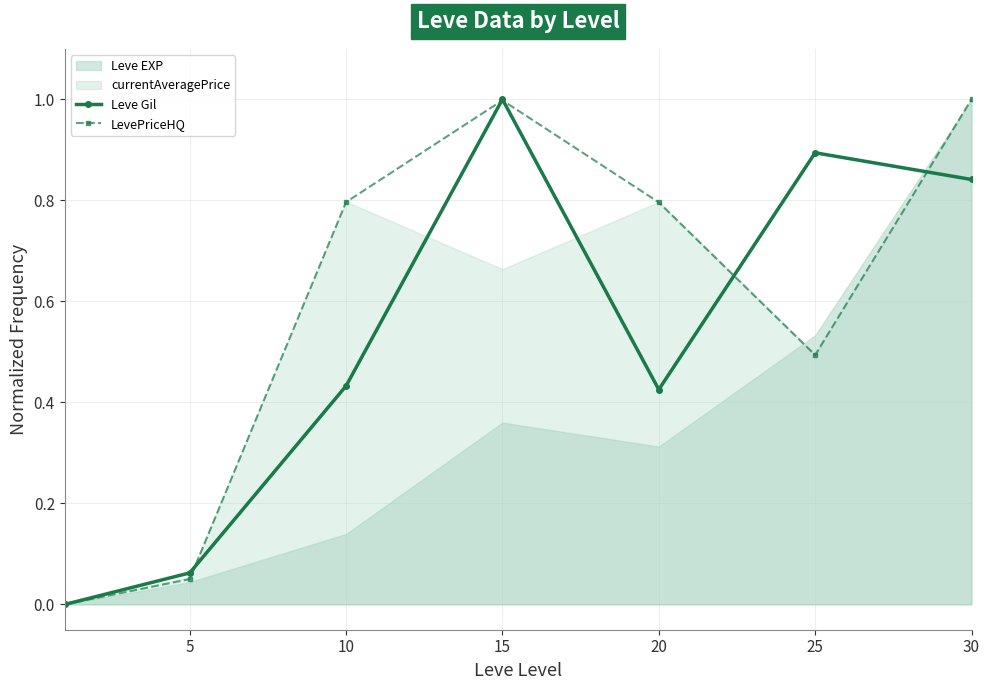

What value does the LevePriceHQ series have at 5?

0.1